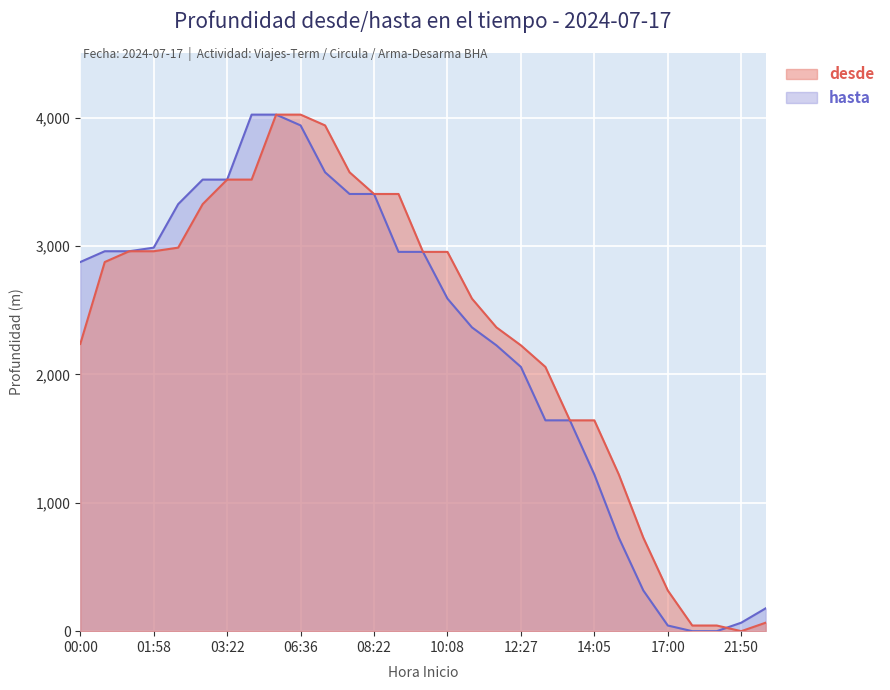

List the series in order of their peak value, lowest first.

desde, hasta